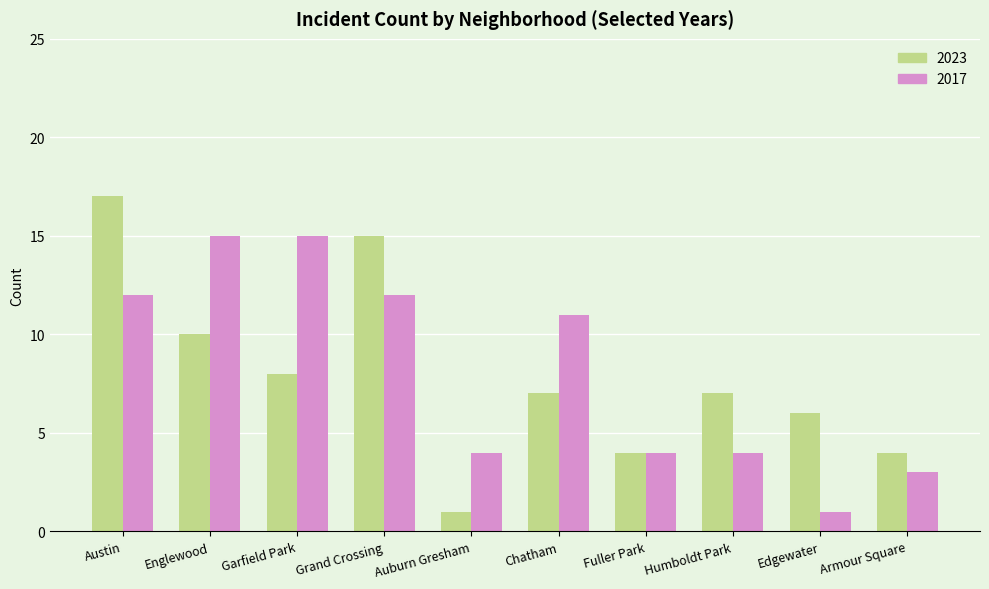

What is the difference between the highest and lowest values at Englewood?

5